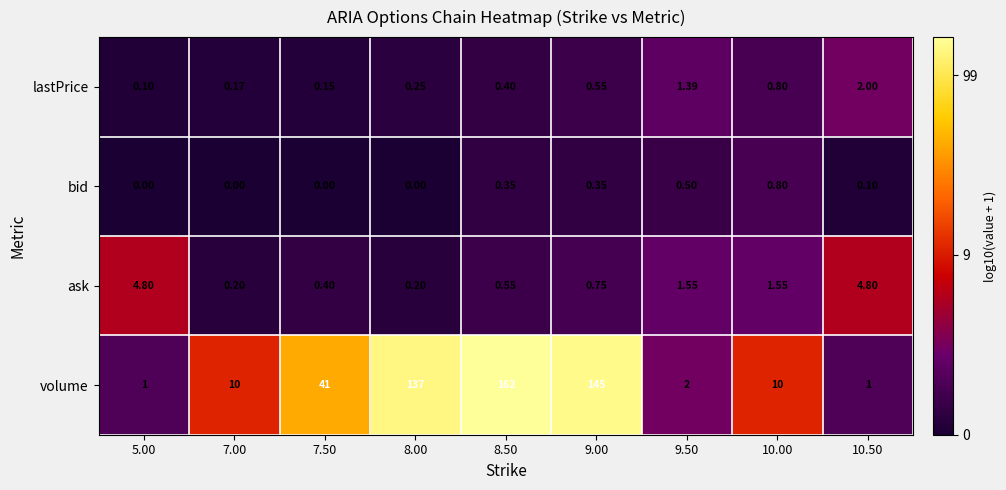

Between 7.50 and 10.00, which series saw the biggest shift?

volume